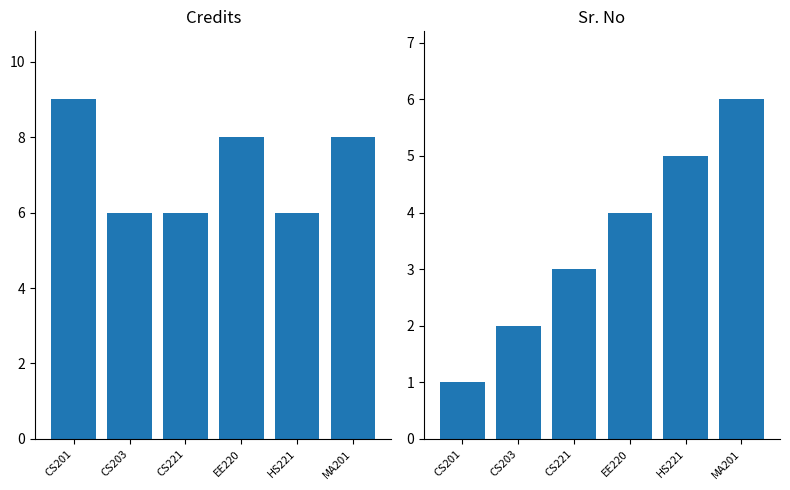

How many data points in Credits are above 8?

1